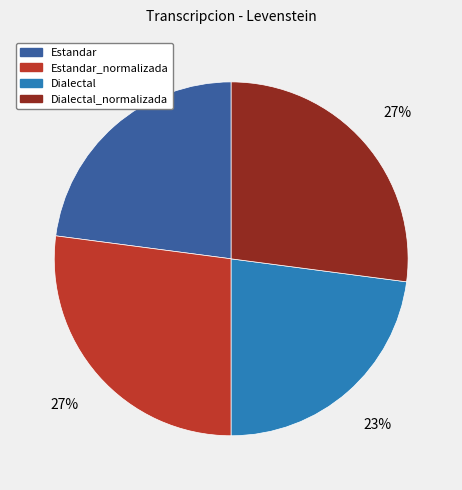

What percentage is the Estandar slice, to the nearest percent?

23%